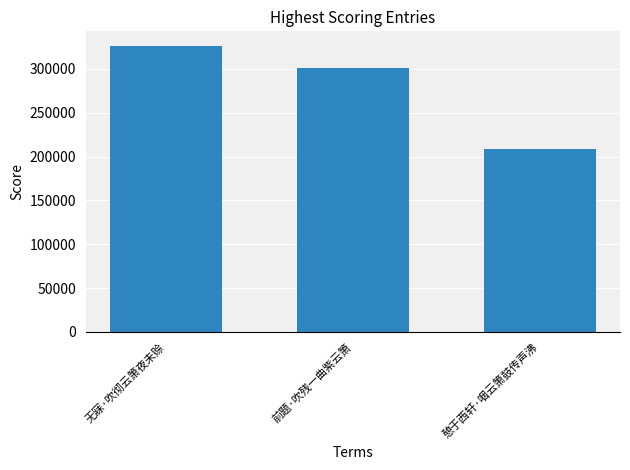

What value does the data have at 无寐·吹彻云箫夜未赊?

326506